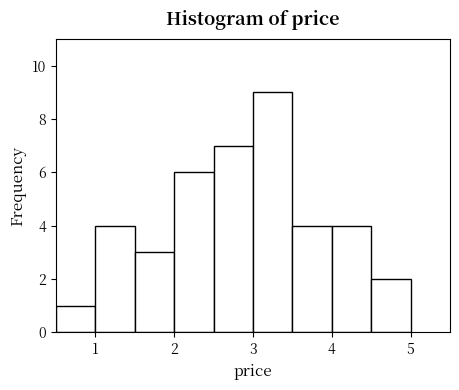

Reading left to right, list every bar in this chart as the range it spans on the x-axis followed by its height. The values are not printed on the chart, so give them approximately, as read against the axis.

0.5 to 1.0: 1
1.0 to 1.5: 4
1.5 to 2.0: 3
2.0 to 2.5: 6
2.5 to 3.0: 7
3.0 to 3.5: 9
3.5 to 4.0: 4
4.0 to 4.5: 4
4.5 to 5.0: 2